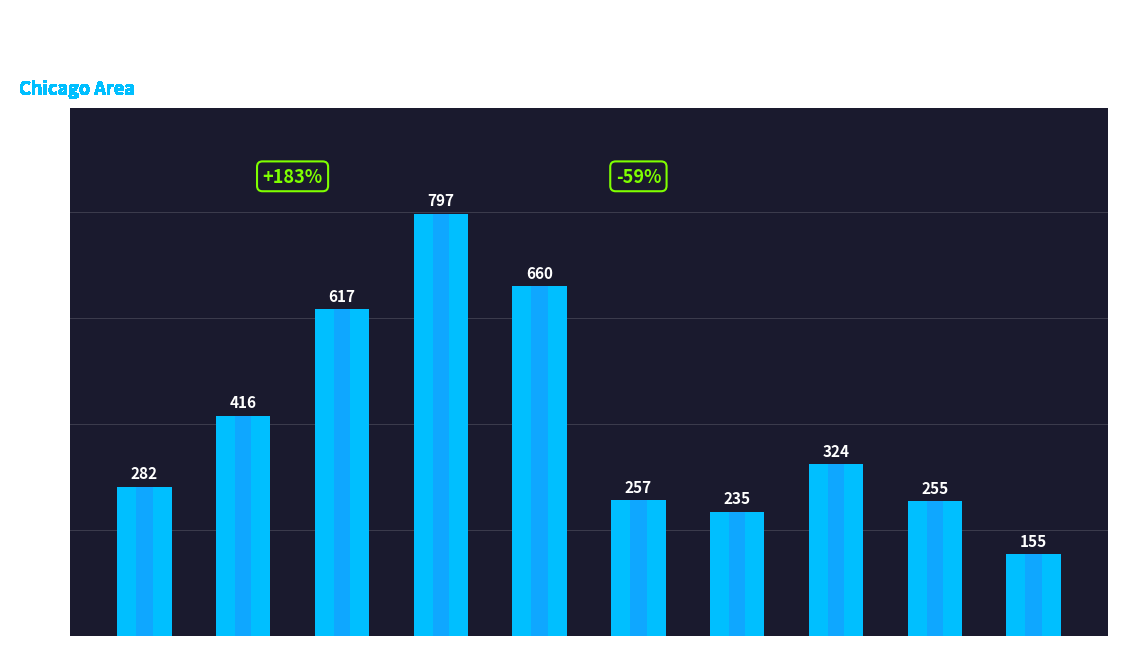

What is the ratio of the value at 2020 to the value at 2019?

0.4